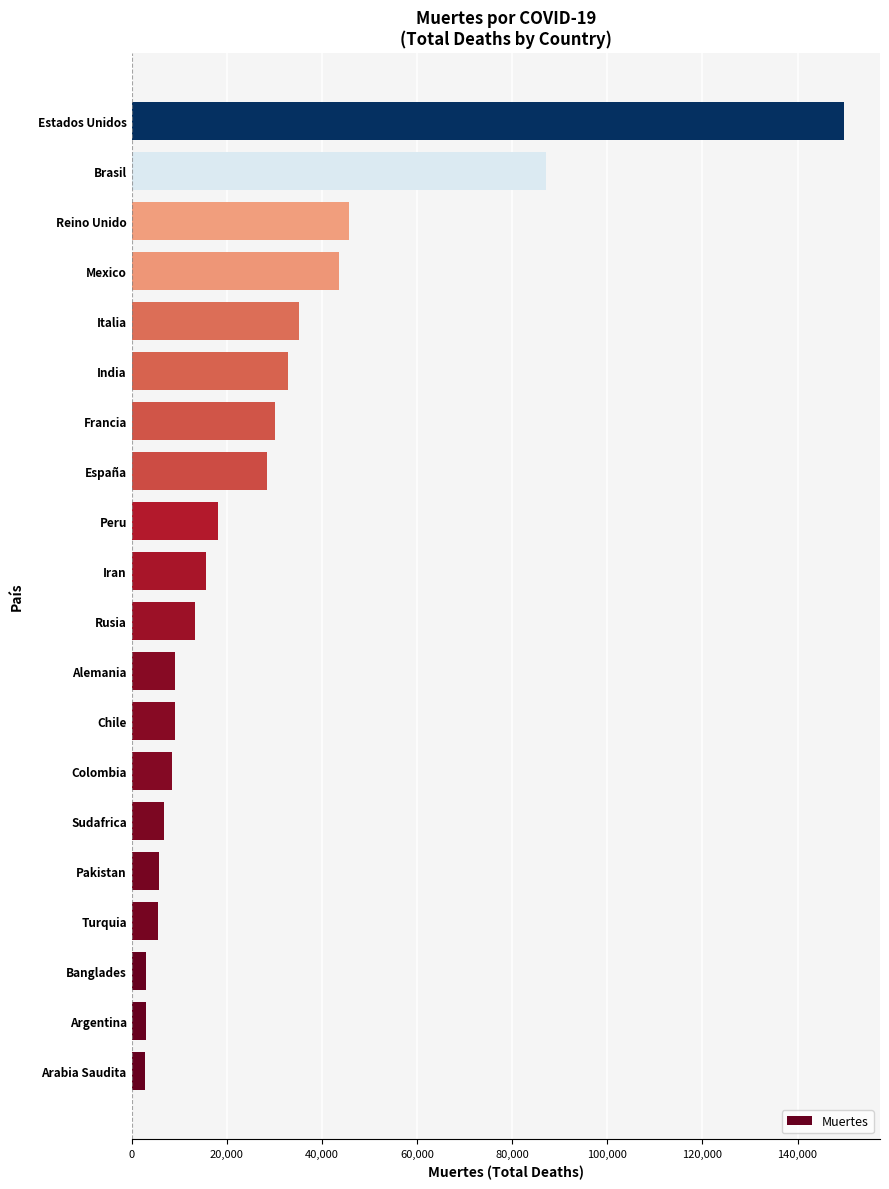

At which label is the value closest to 76291?

Brasil